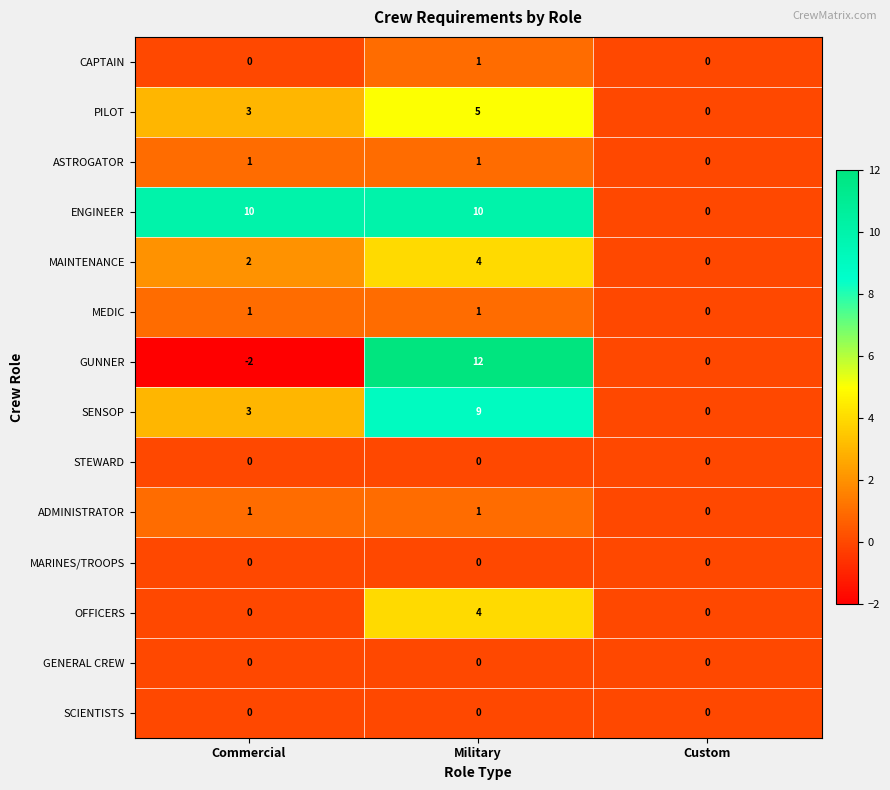

Which category has the highest value across all series?

Military